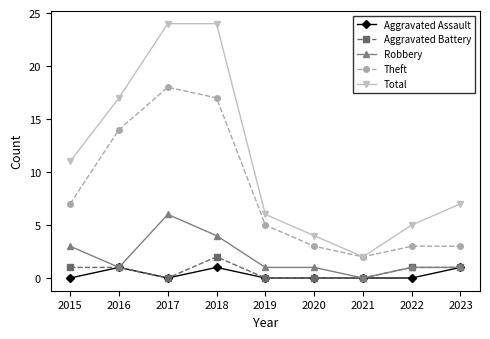

The Aggravated Battery series shows 1 at 2017. True or false?

False